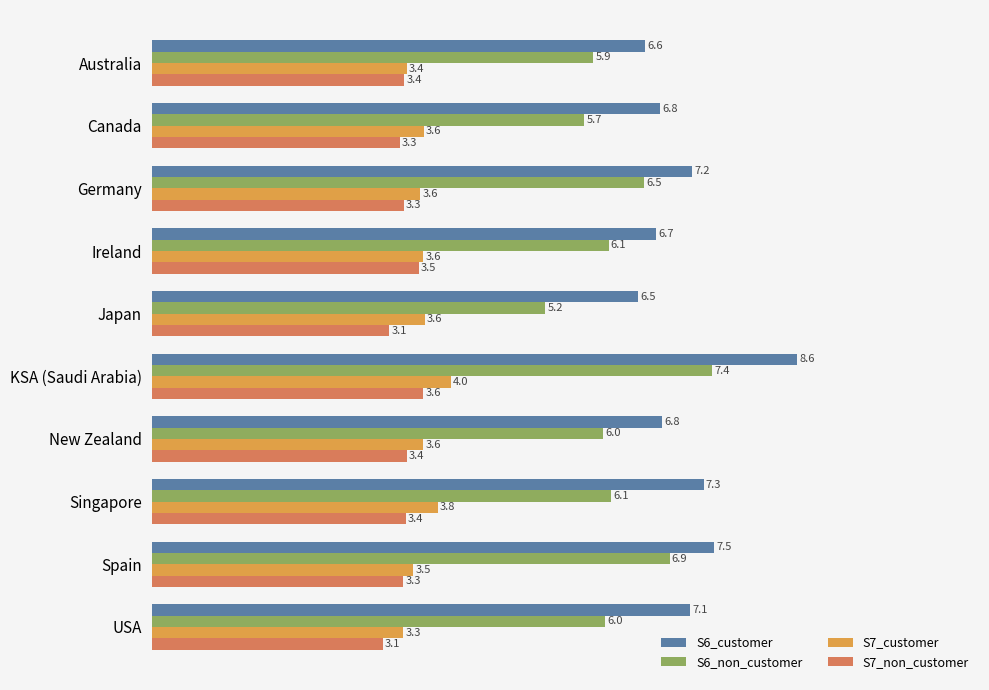

What are all the series names shown in the legend?

S6_customer, S6_non_customer, S7_customer, S7_non_customer